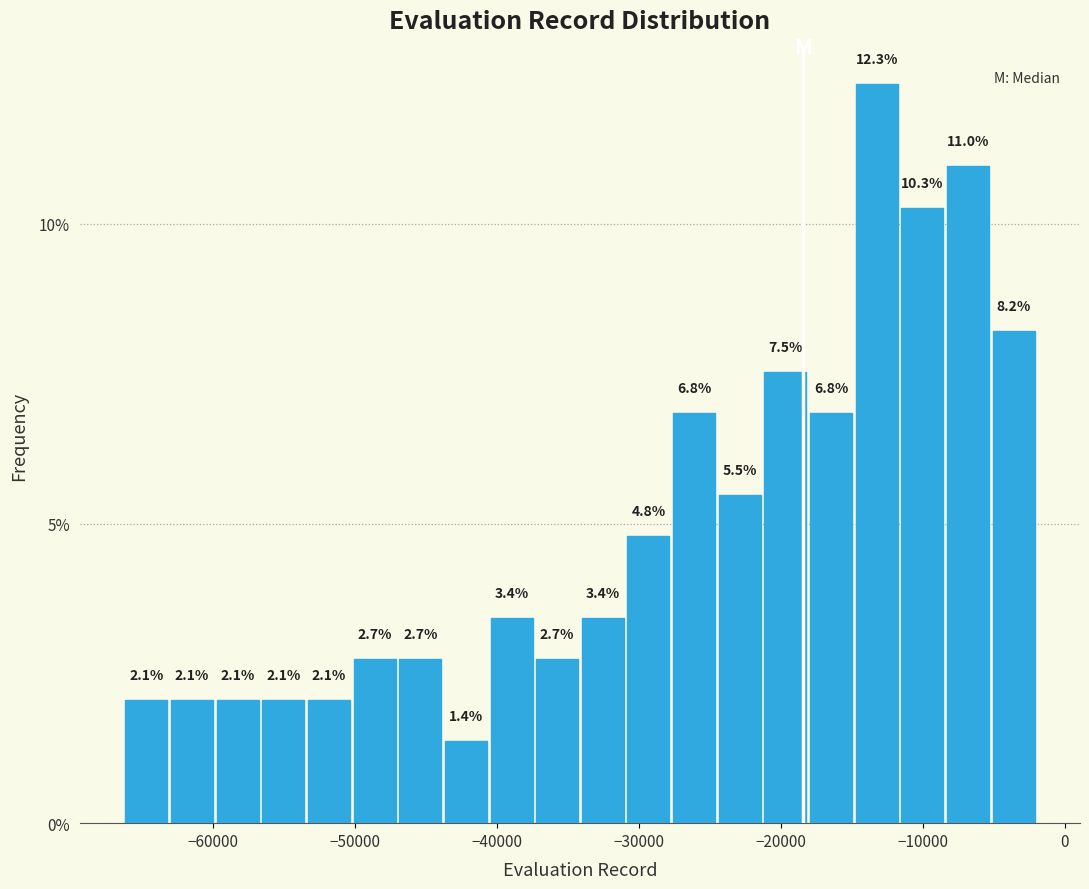

Read against the x-axis, roughly where is the centre of the tallest bar?

-13000